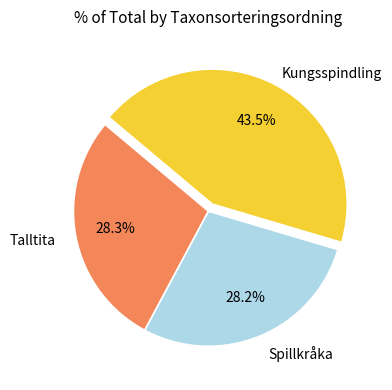

To the nearest percent, what is the difference between the largest and smallest slice percentages?

15%